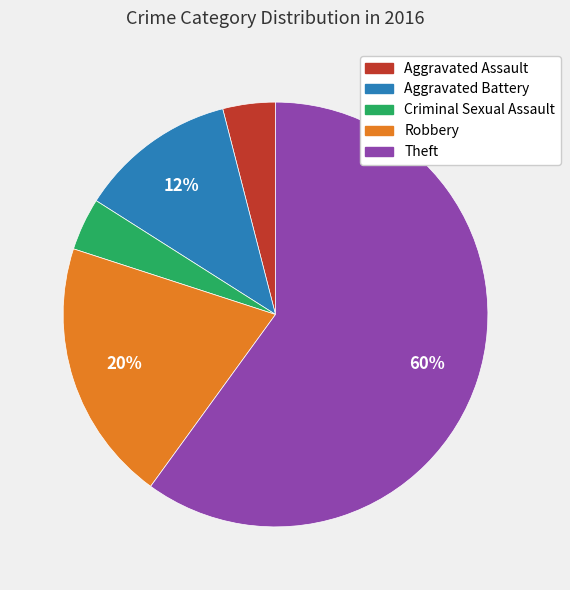

What is the majority slice?

Theft